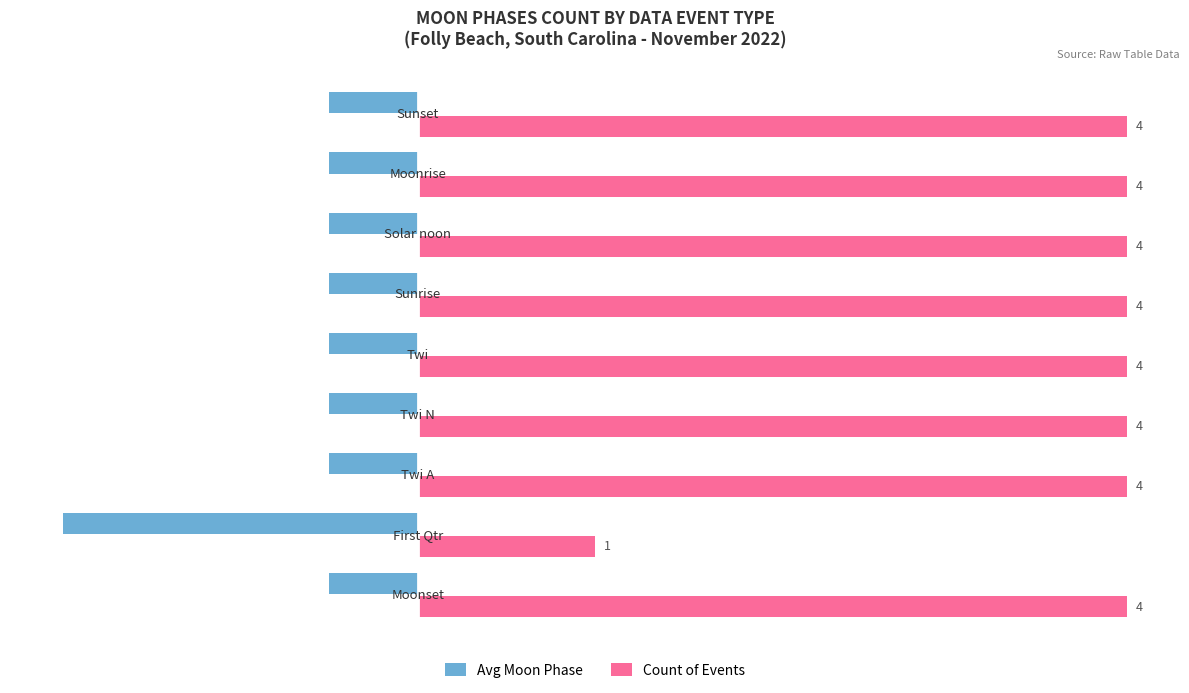

Which series has the largest total across all categories?

Count of Events